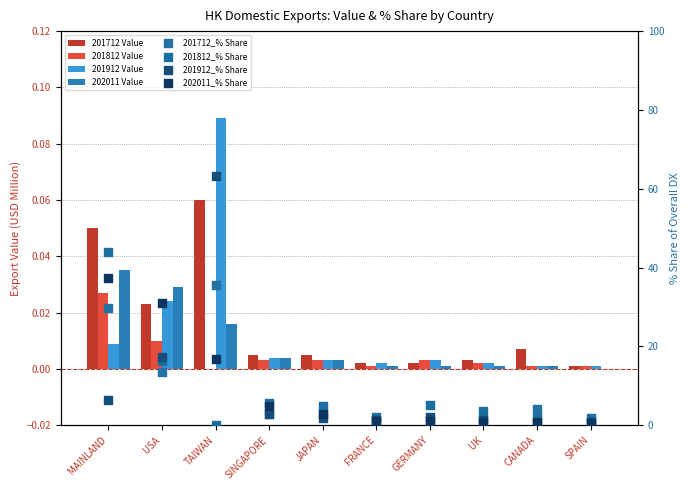

Which series contains the lowest Y value?

201812_% Share